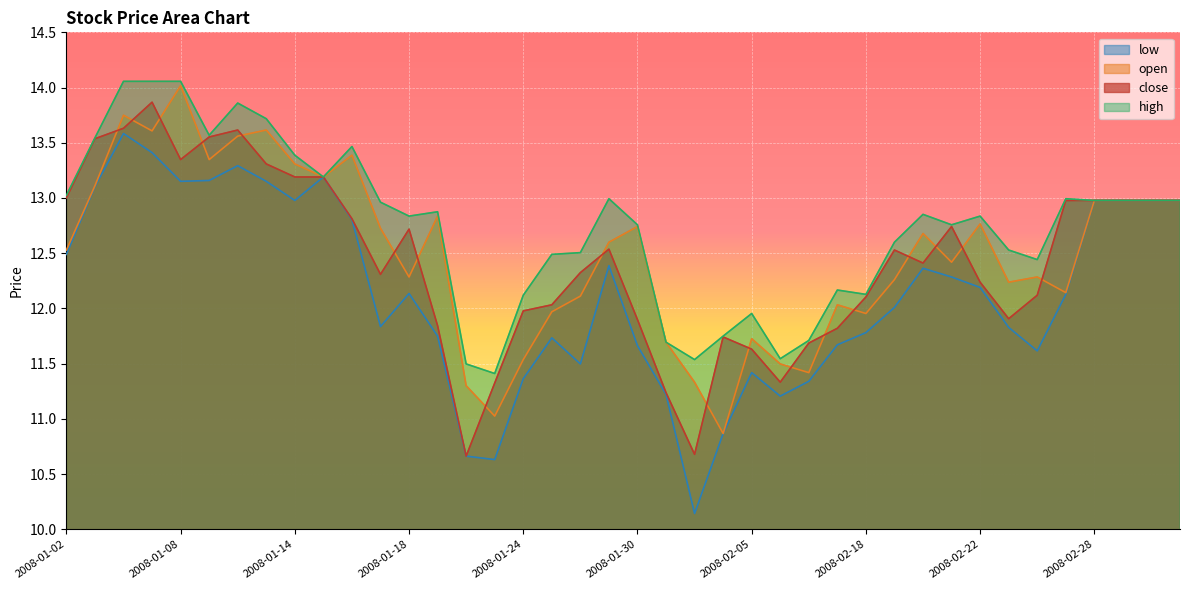

Read the low value at 2008-02-21.

12.3